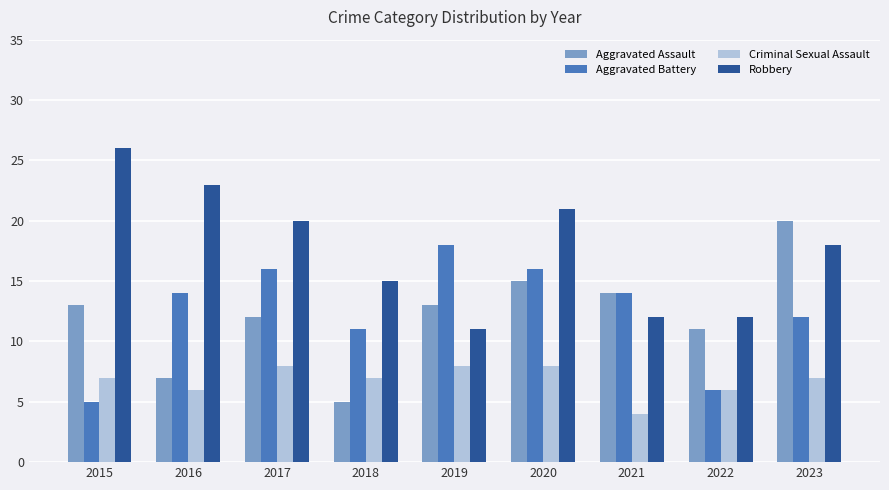

What is the difference between the highest and lowest values at 2018?

10